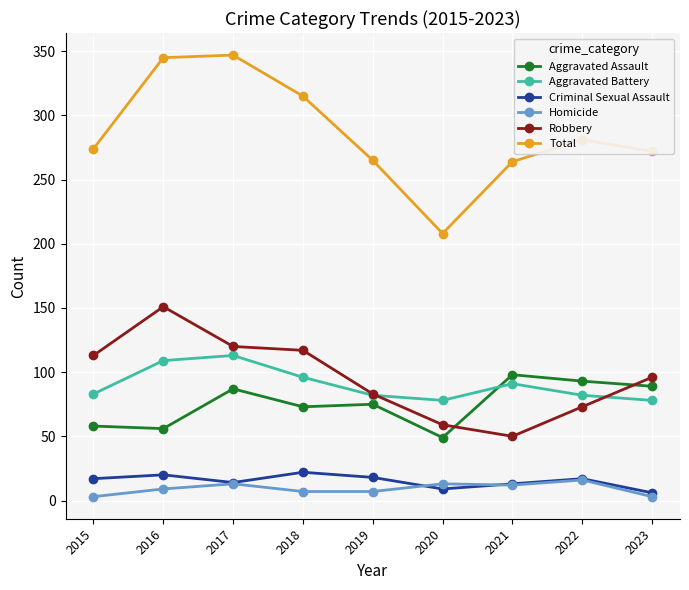

Which series has the largest range (max minus min)?

Total